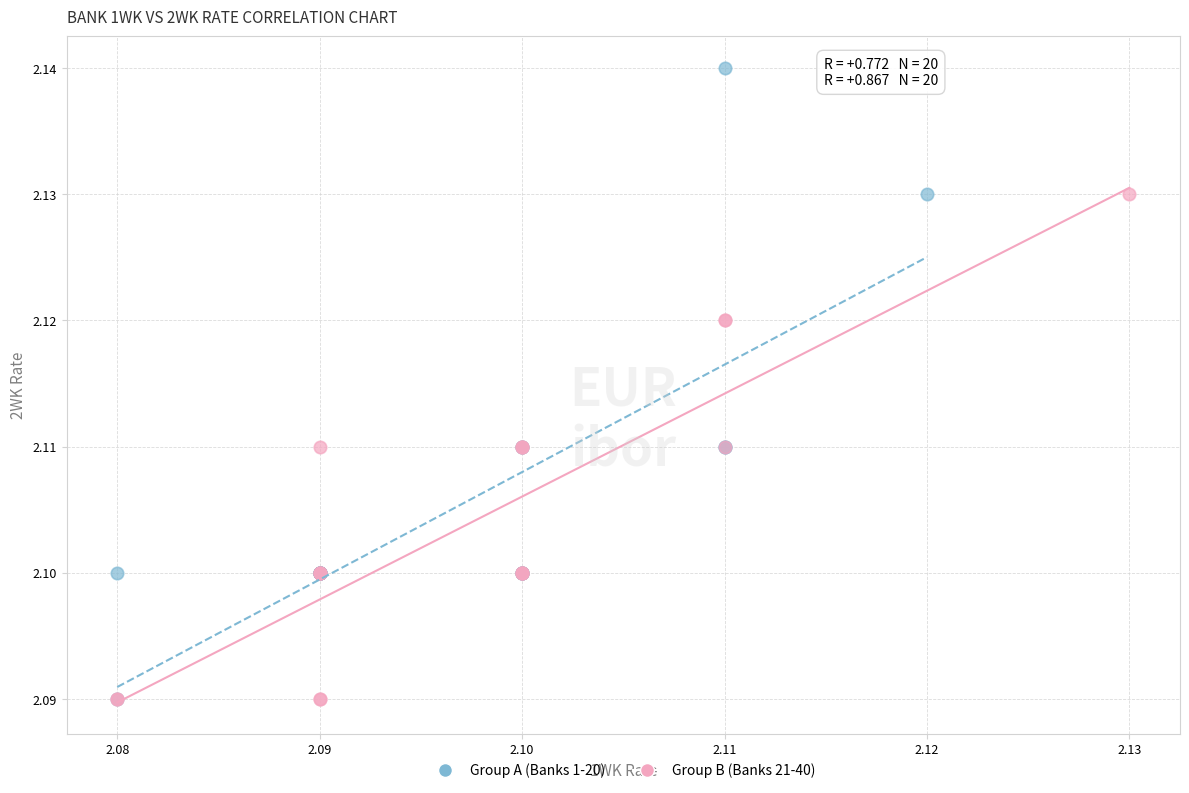

Which series has the widest spread of Y values?

Group A (Banks 1-20)